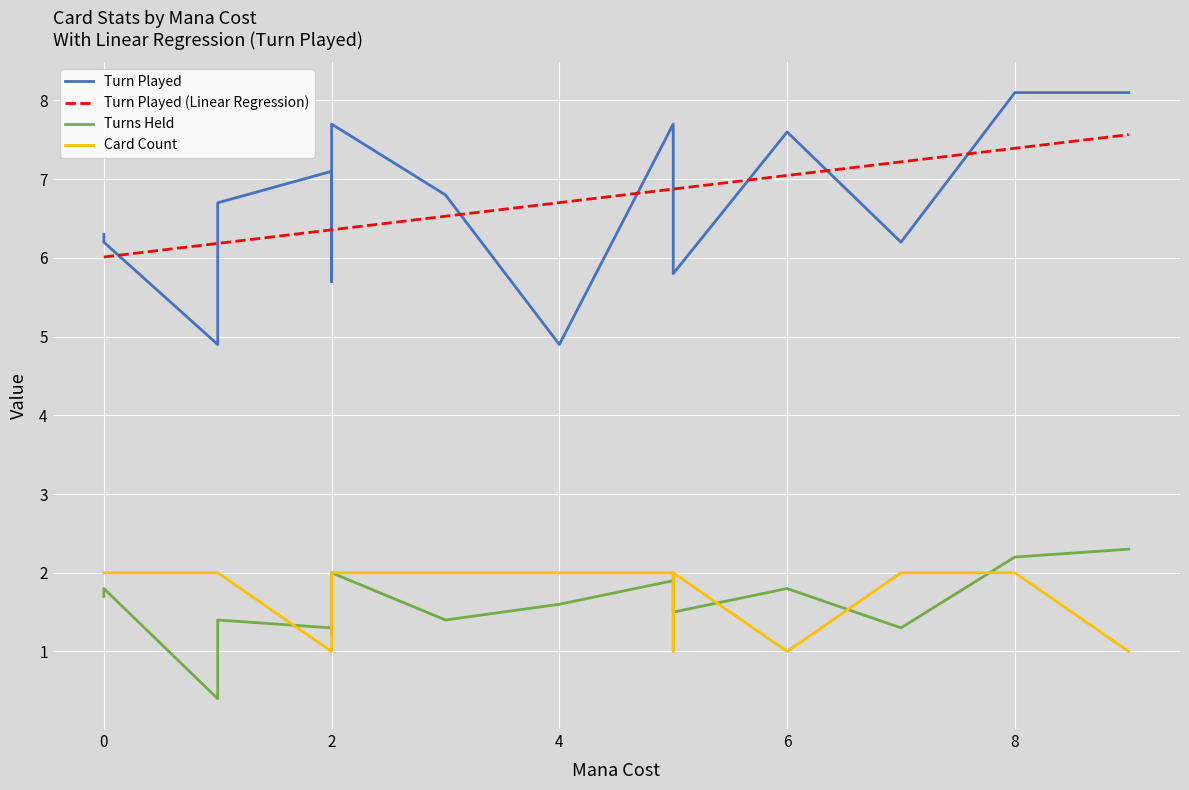

What is the difference between the second highest and second lowest values in the turn_played series?

3.2